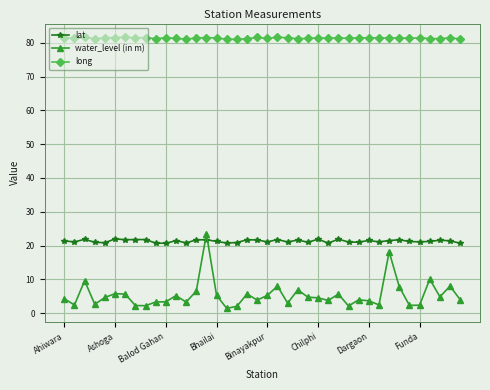

Which series has the widest spread of values?

water_level (in m)